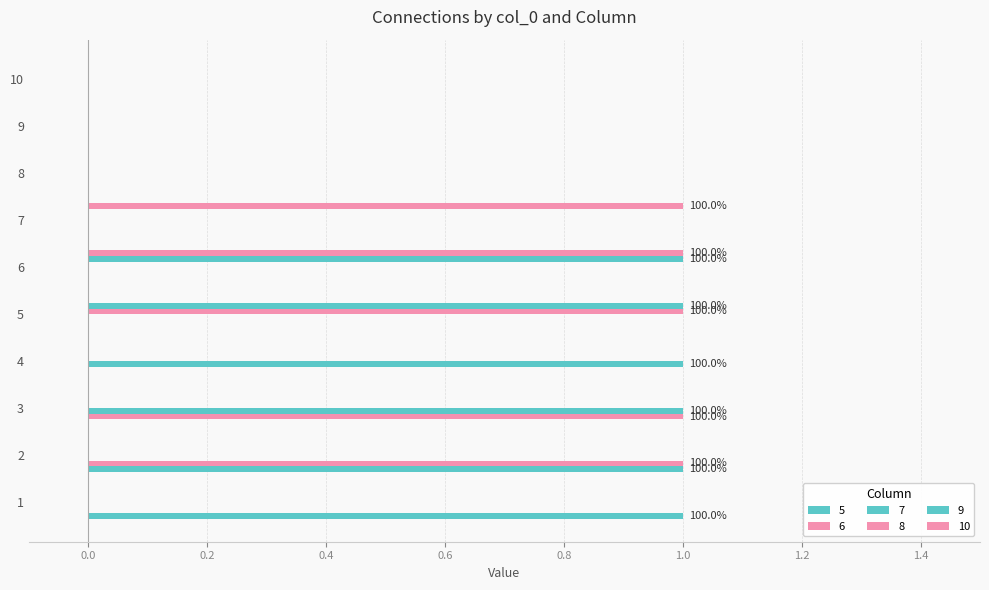

Which series changed the most between 5 and 8?

8